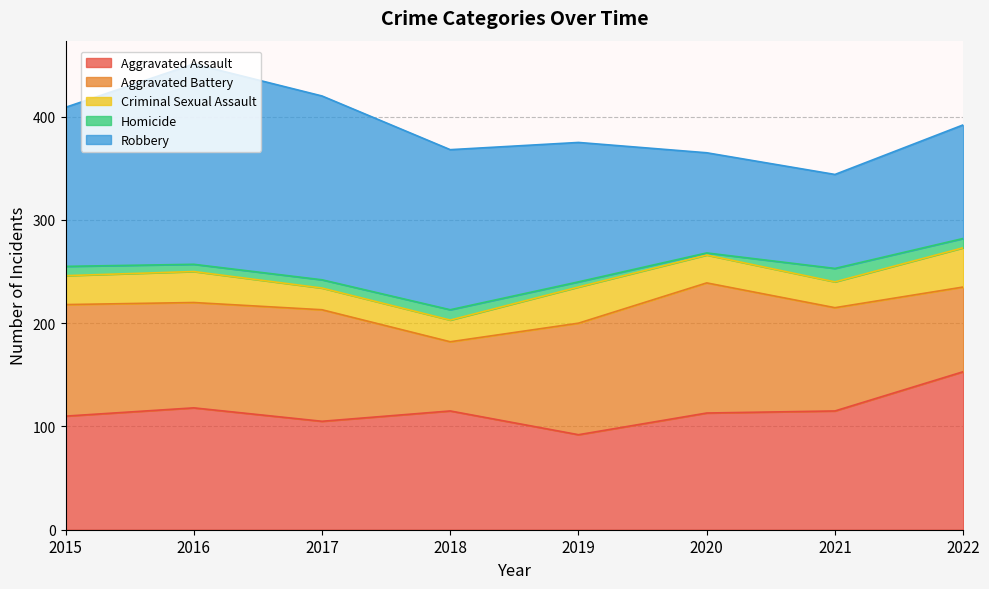

What is the minimum value shown in the chart?

2